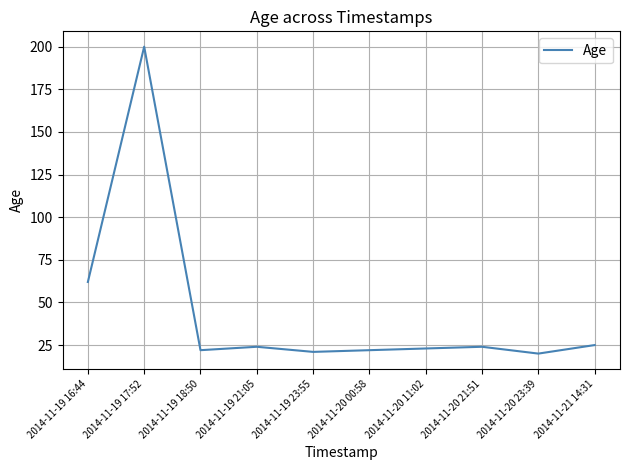

What position from the right is 2014-11-20 00:58?

5